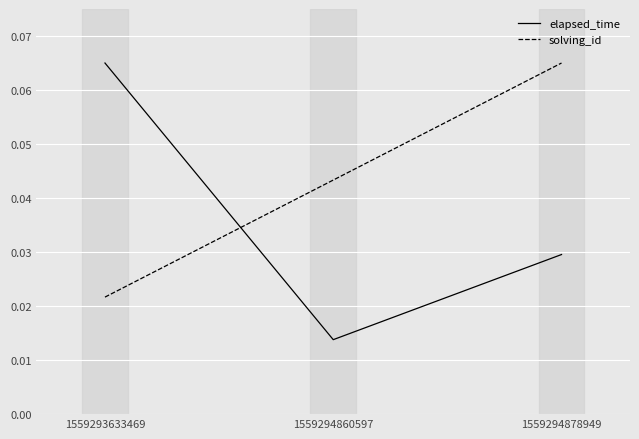

Which category has the highest value in the solving_id series?

1559294878949